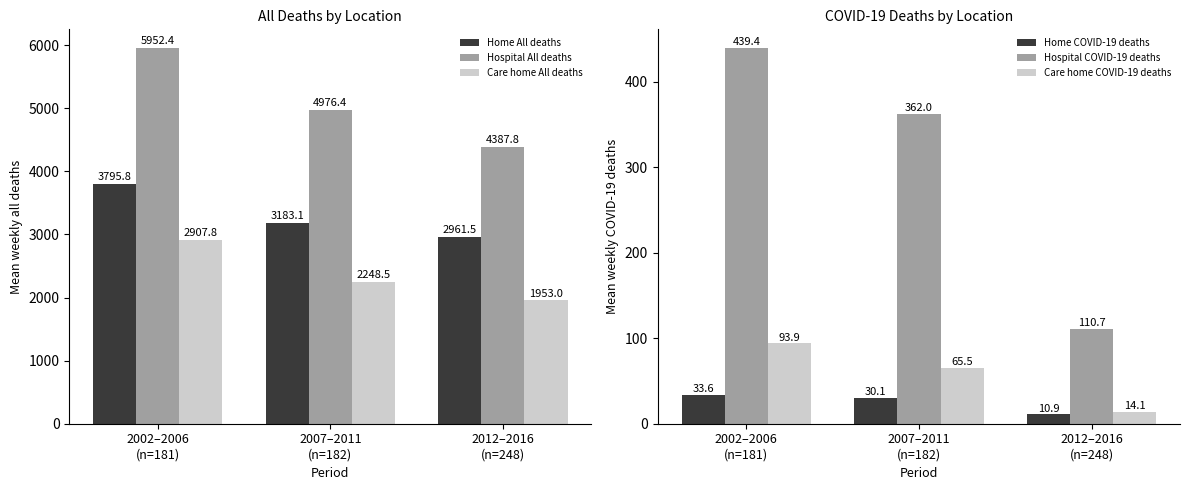

How many data points in Hospital All deaths are above 4976?

2